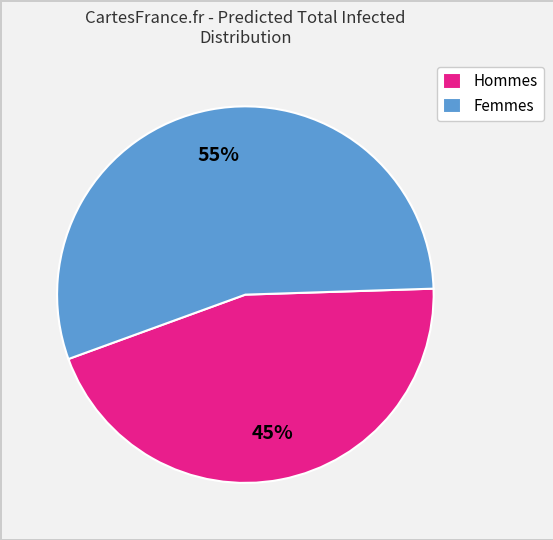

How many segments does this pie chart have?

2